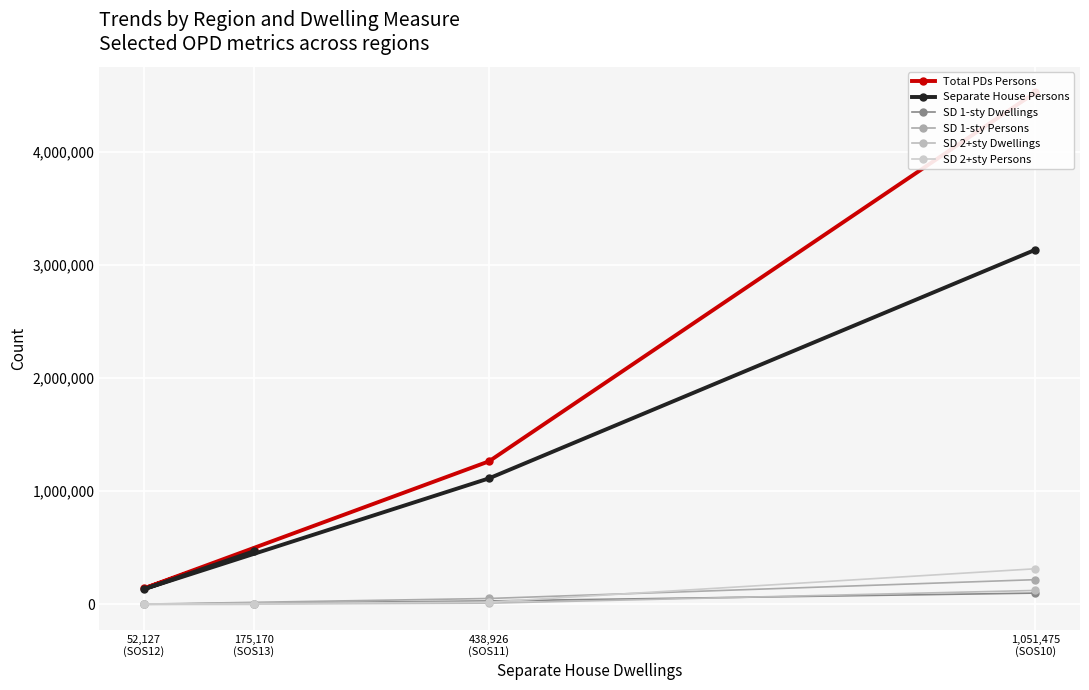

What is the smallest value displayed?

234